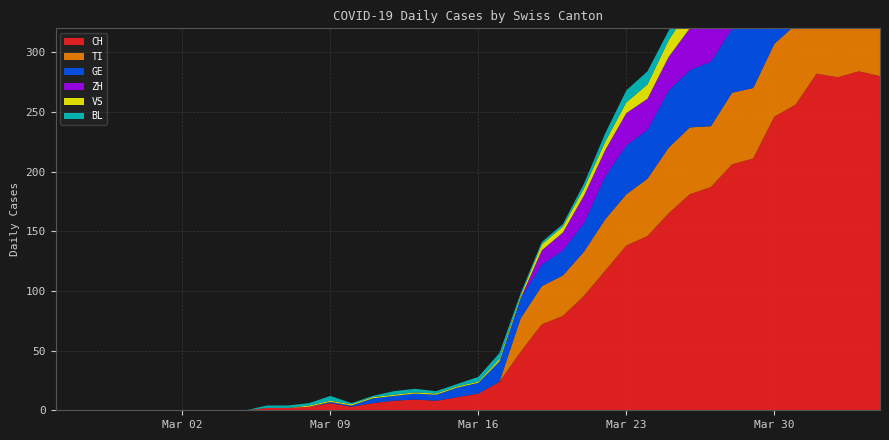

Reading left to right, what are all the values shown in this chart?

CH: 0	0	0	0	0	0	0	0	0	0	2	2	3	6	3	6	8	9	8	11	14	24	49	72	79	96	117	138	146	165	181	187	206	211	246	256	282	279	284	280
TI: 0	0	0	0	0	0	0	0	0	0	0	0	0	0	0	0	0	0	0	0	0	0	28	32	34	37	43	43	48	55	56	51	60	59	61	67	72	73	67	67
GE: 0	0	0	0	0	0	0	0	0	0	0	0	0	1	1	4	4	5	5	8	9	17	17	18	21	24	36	41	41	48	48	54	54	55	54	49	58	54	58	51
VS: 0	0	0	0	0	0	0	0	0	0	0	0	1	1	1	1	1	1	1	1	1	2	2	5	5	6	7	9	12	14	17	16	19	21	23	23	25	24	23	23
BL: 0	0	0	0	0	0	0	0	0	0	2	2	2	4	1	1	3	3	2	2	4	5	2	2	2	4	7	10	11	8	9	11	13	14	16	16	17	18	18	17
ZH: 0	0	0	0	0	0	0	0	0	0	0	0	0	0	0	0	0	0	0	0	0	0	0	12	15	23	22	27	26	28	35	38	42	46	46	50	54	53	57	59